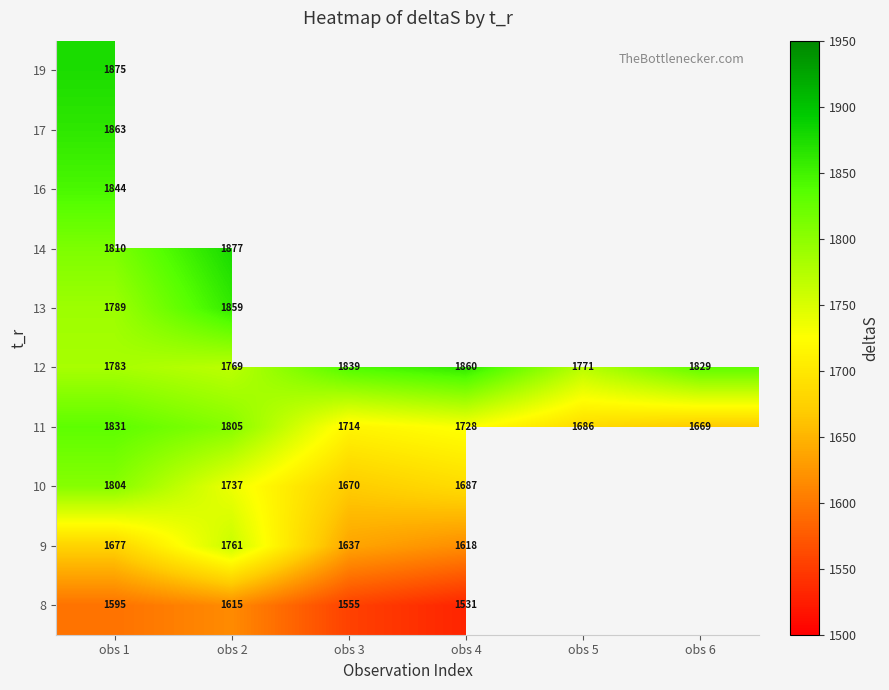

Is it true that 14 equals 1810.4 at obs 1?

True